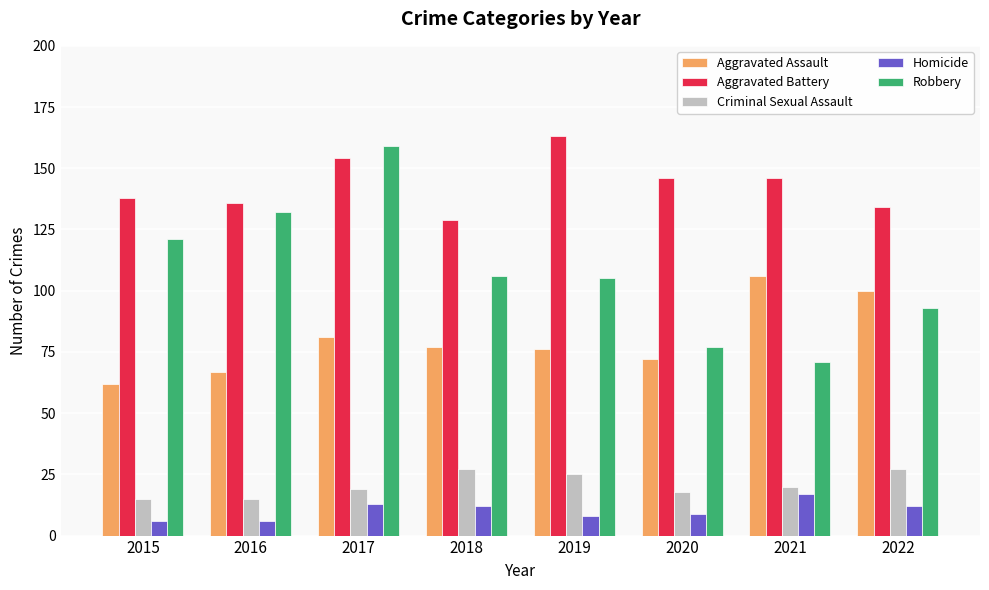

Rank the series by their maximum value, from highest to lowest.

Aggravated Battery, Robbery, Aggravated Assault, Criminal Sexual Assault, Homicide